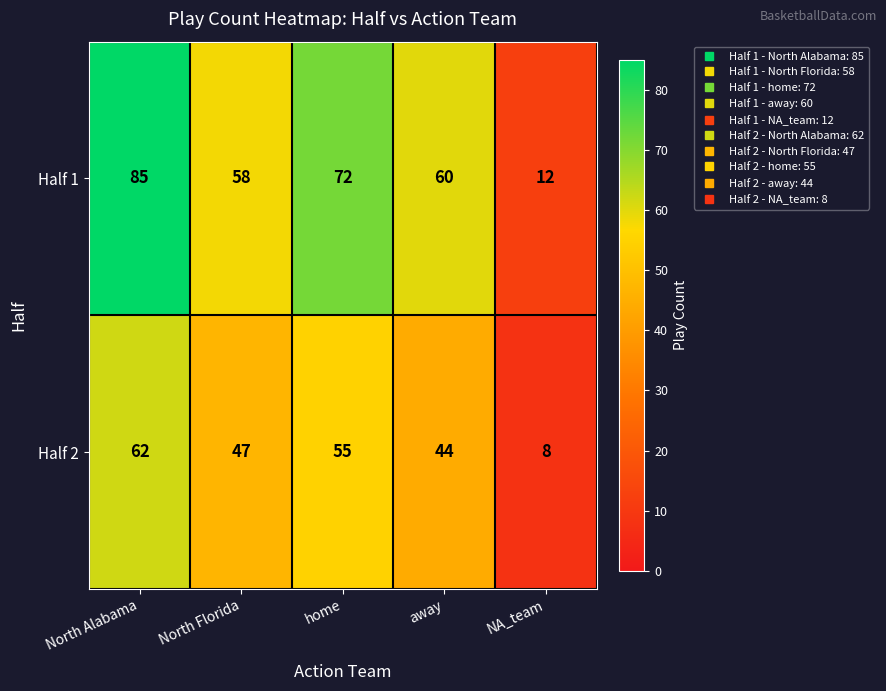

What is the approximate value of Half 1 at North Florida, to the nearest 5?

60